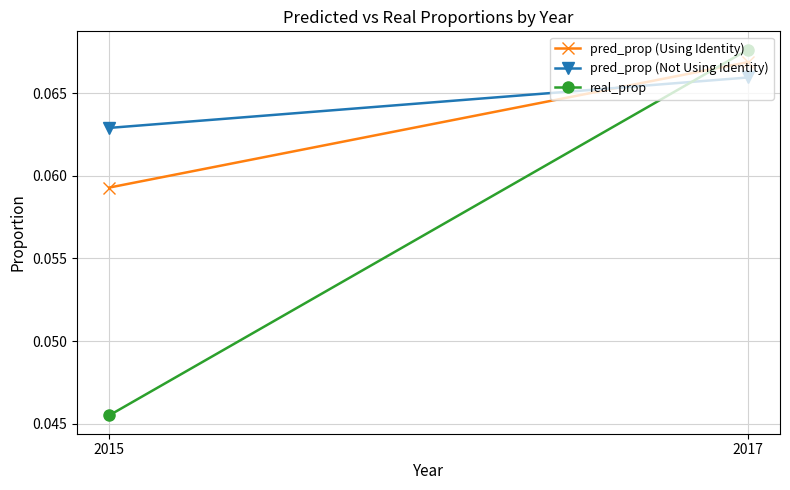

At which label is pred_prop (Not Using Identity) closest to 0?

2015